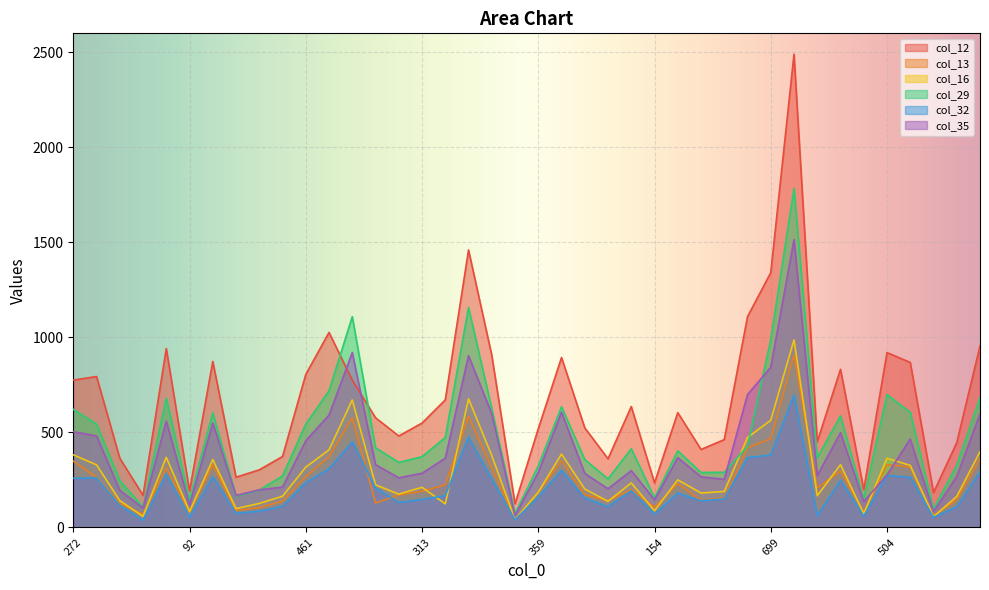

True or false: col_12 and col_13 cross at least once.

False